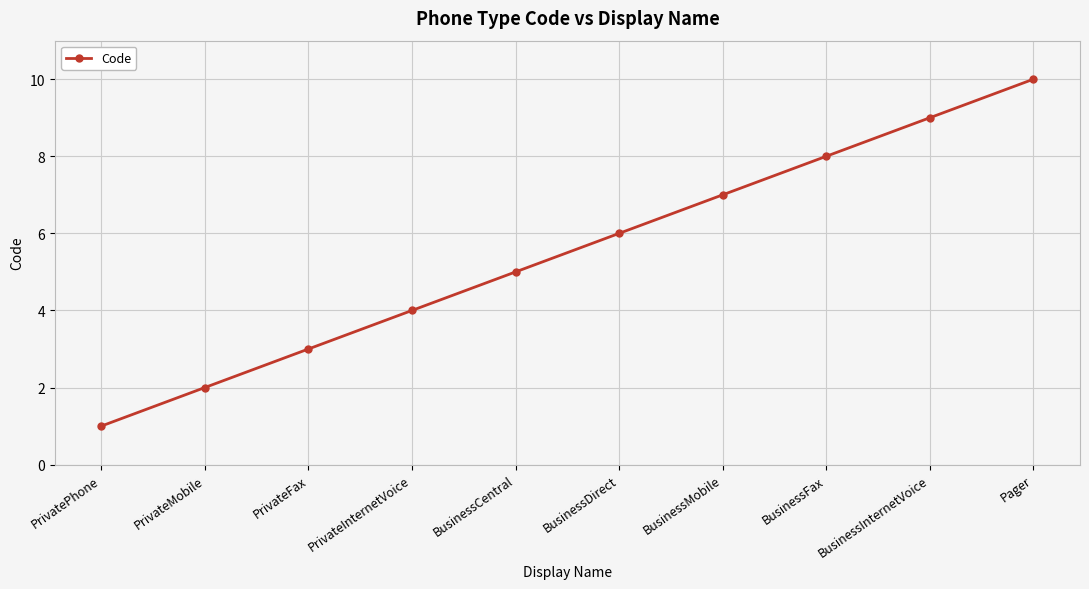

What is the sum of the values at PrivateMobile and PrivatePhone?

3